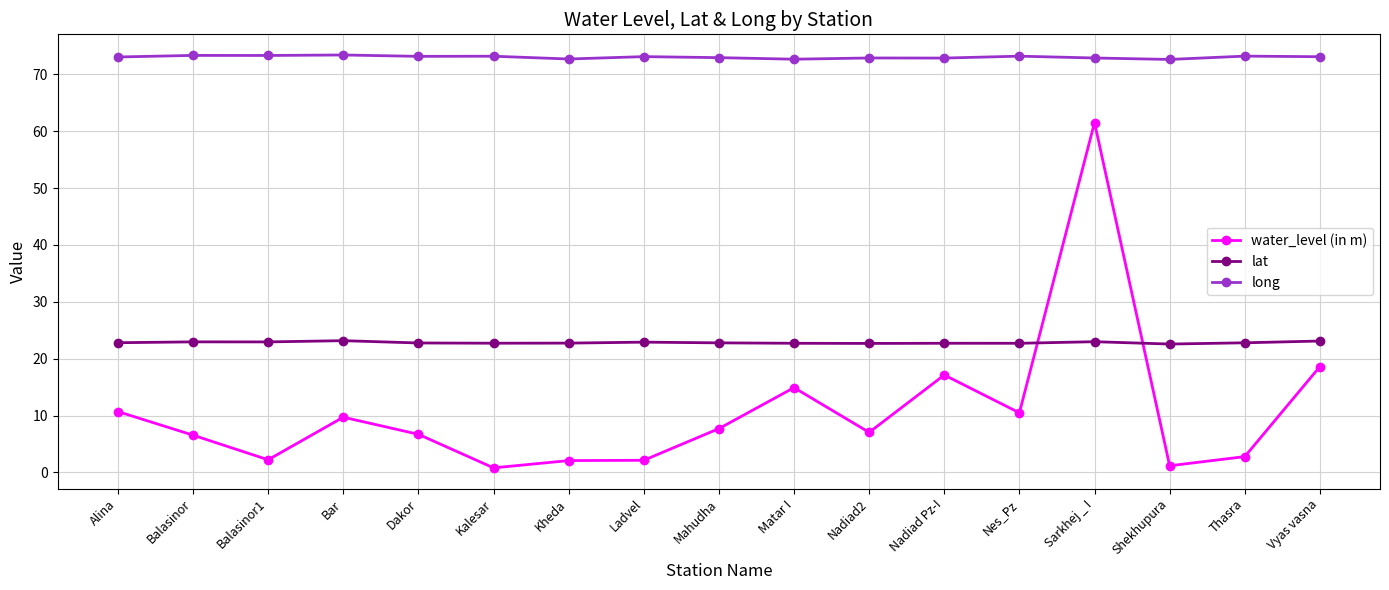

True or false: water_level (in m) has more than 0 interior local peaks.

True